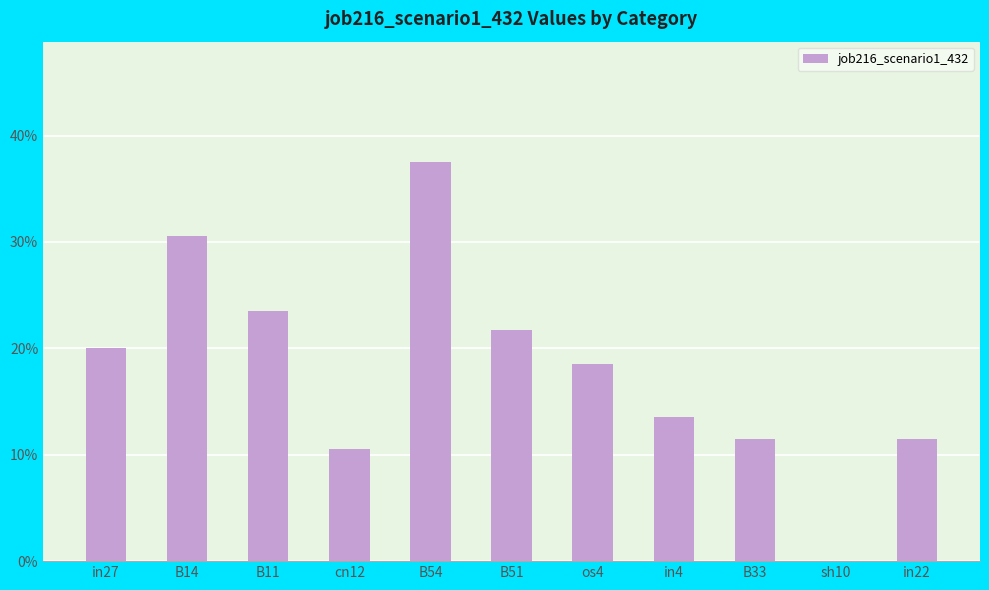

Are the bars horizontal?

No